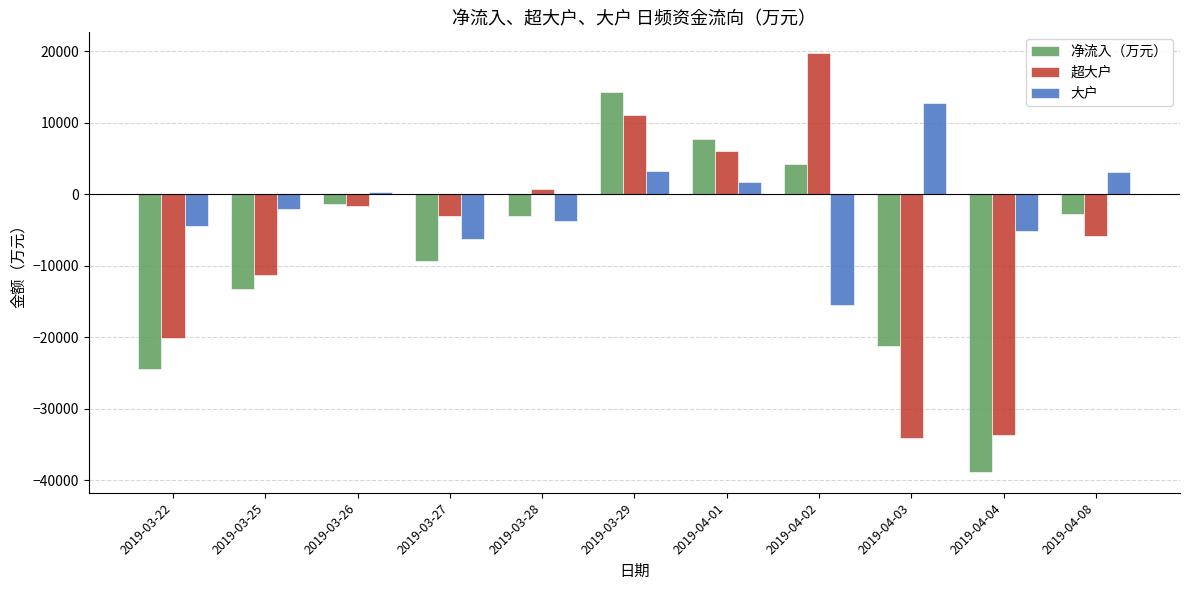

Does the chart contain stacked bars?

No